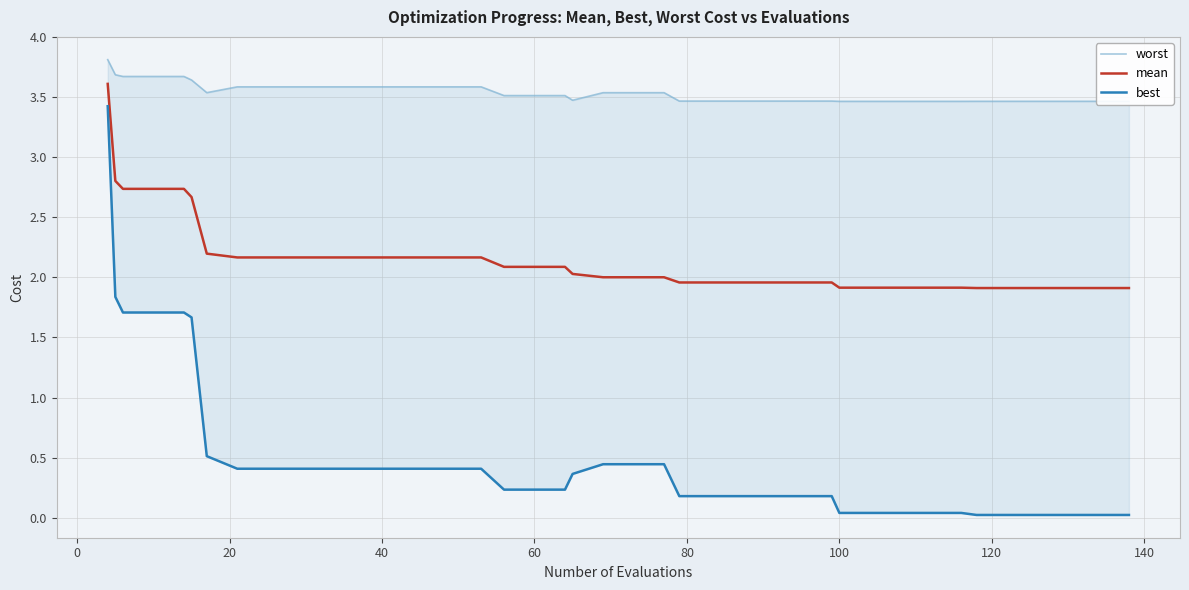

The value of mean at 100 is 1.9. True or false?

True